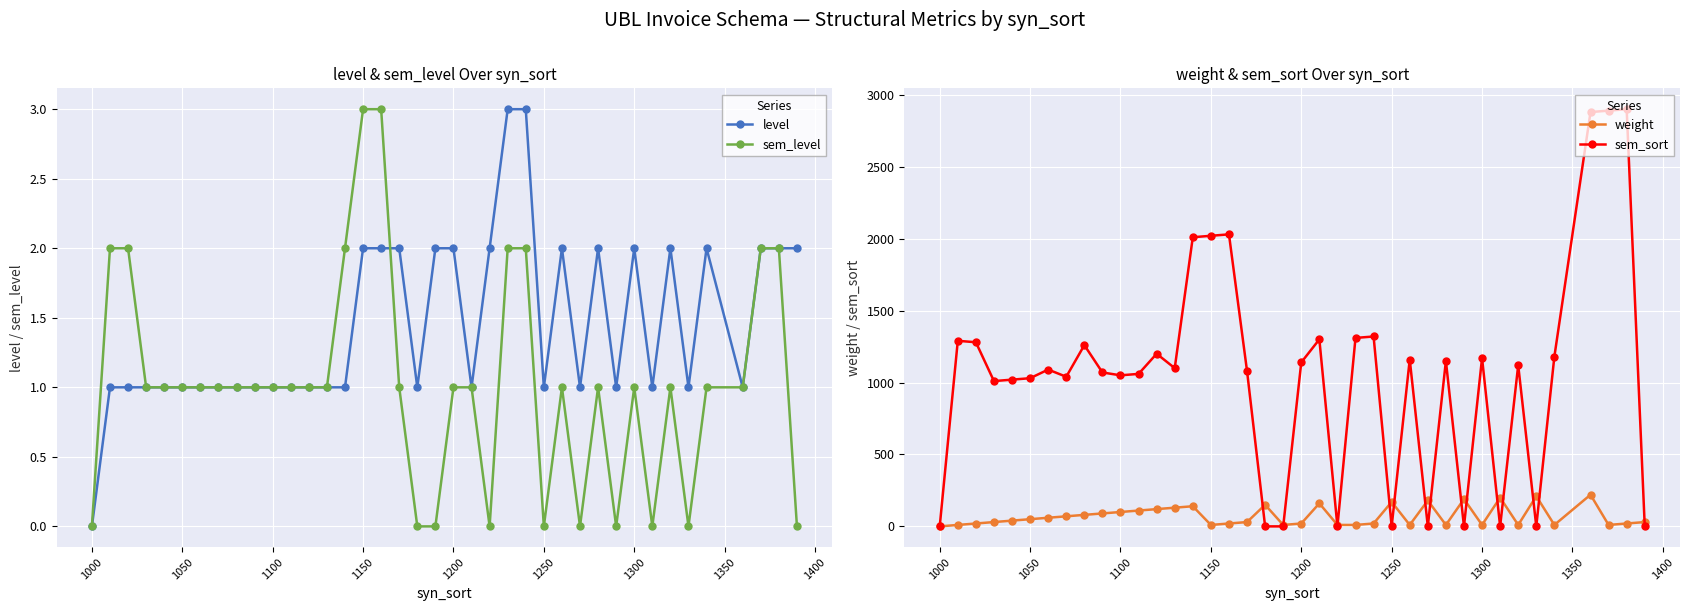

True or false: sem_level has a value of 1 at 1250.

False